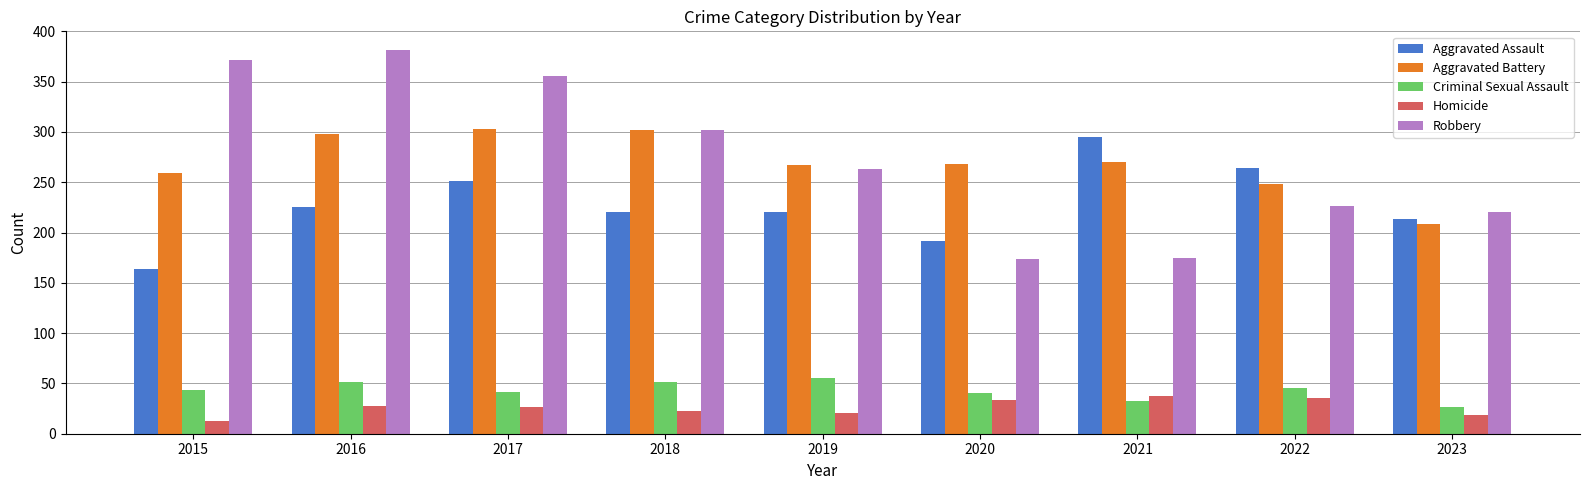

At which label is Robbery closest to 277?

2019